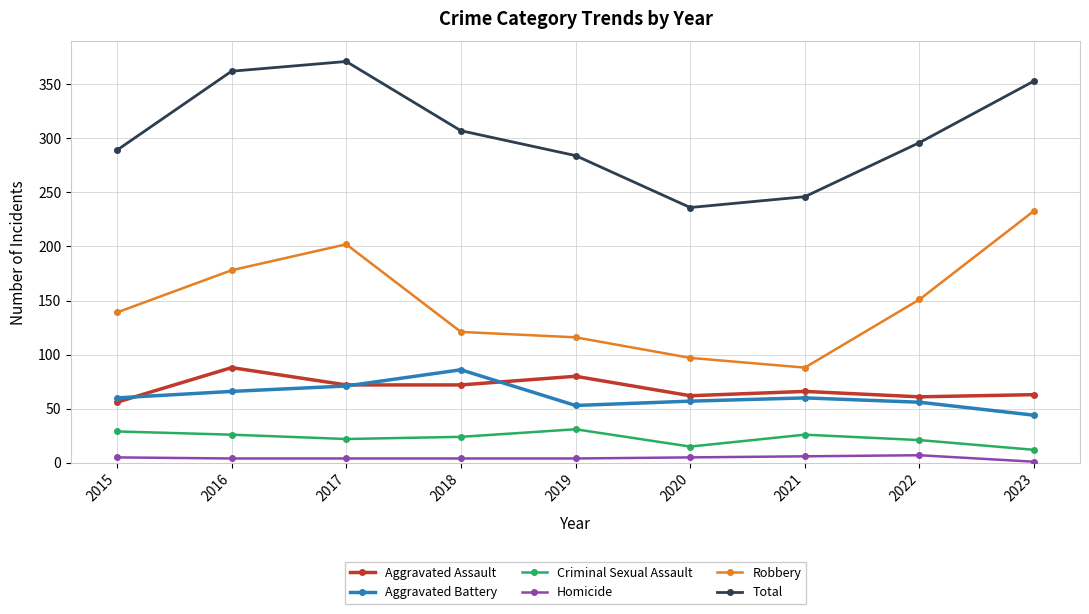

At which label does Total reach its minimum?

2020